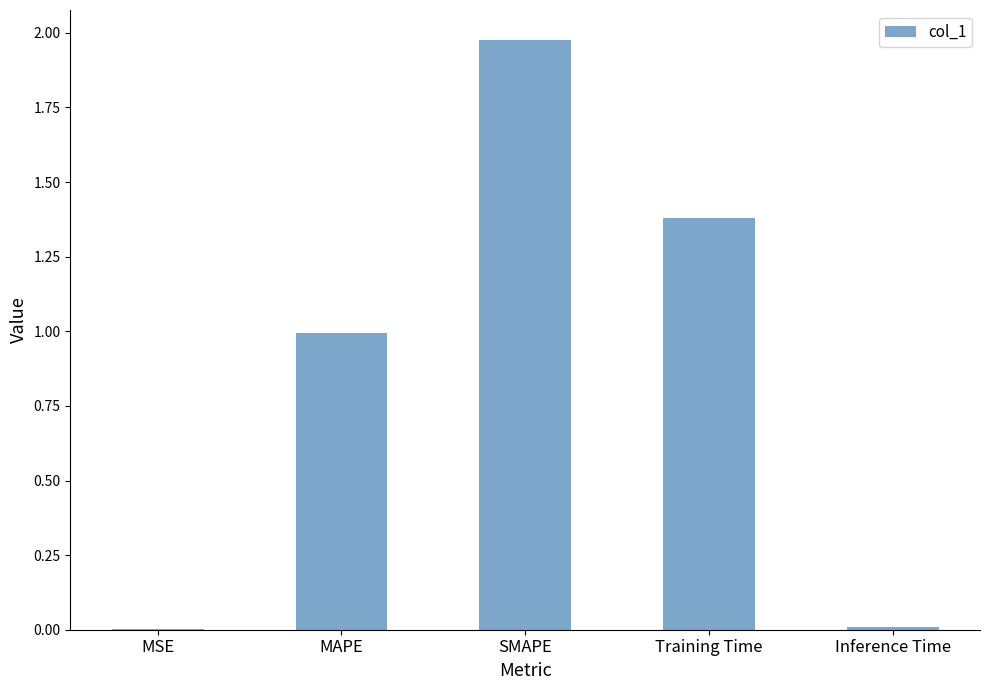

What is the sum of all values?

4.4